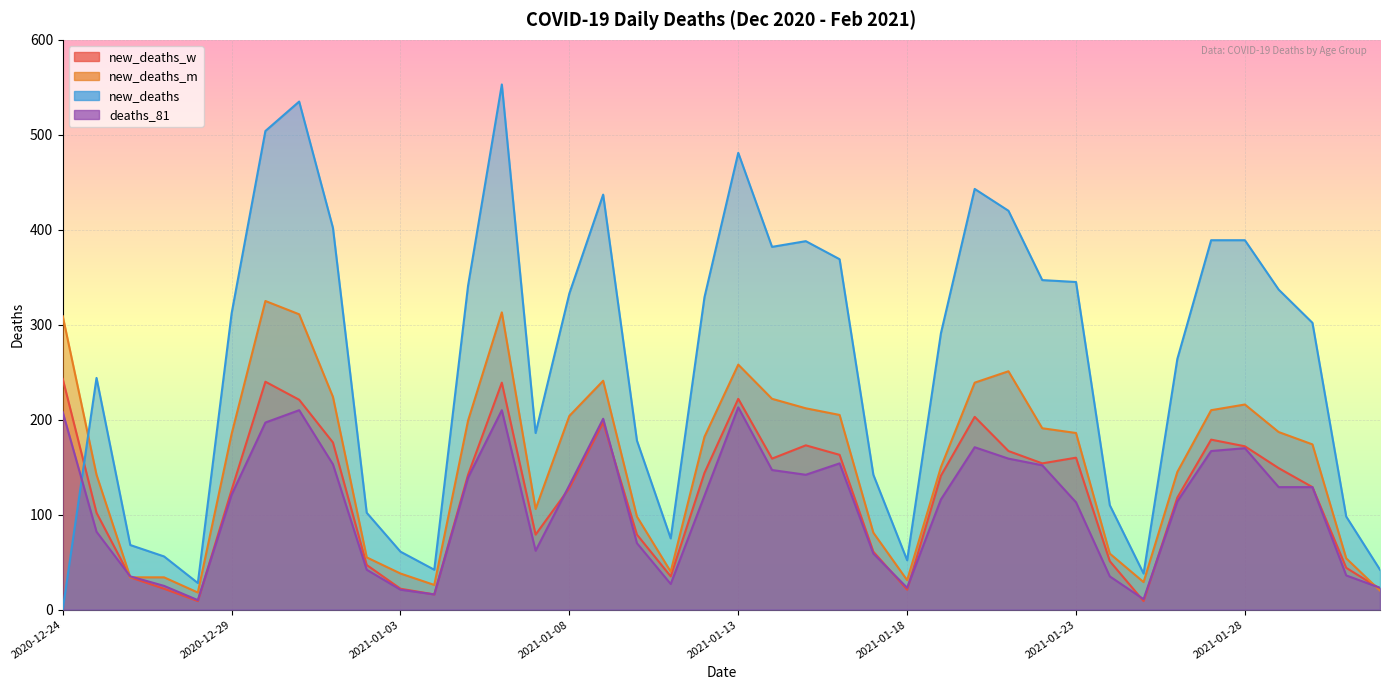

Which series changed the most between 2021-01-09 and 2021-01-28?

new_deaths